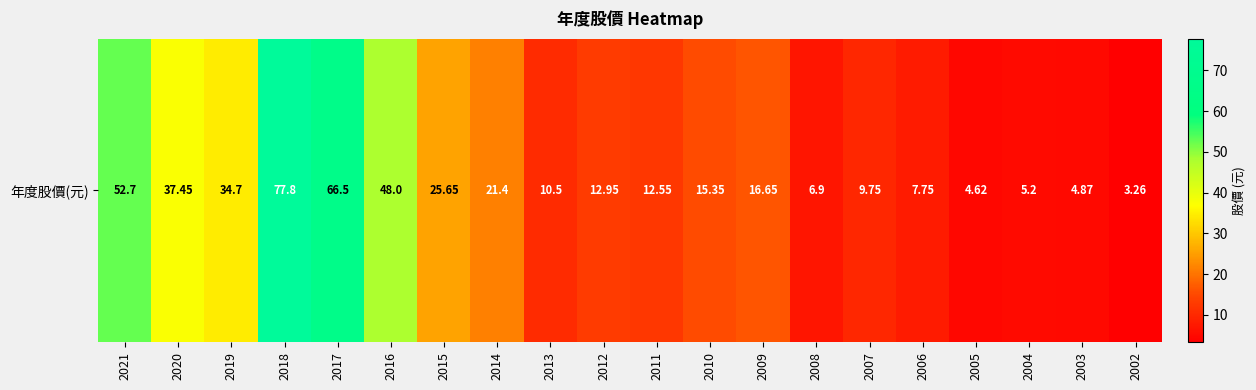

List the labels in order of value, largest first.

2018, 2017, 2021, 2016, 2020, 2019, 2015, 2014, 2009, 2010, 2012, 2011, 2013, 2007, 2006, 2008, 2004, 2003, 2005, 2002